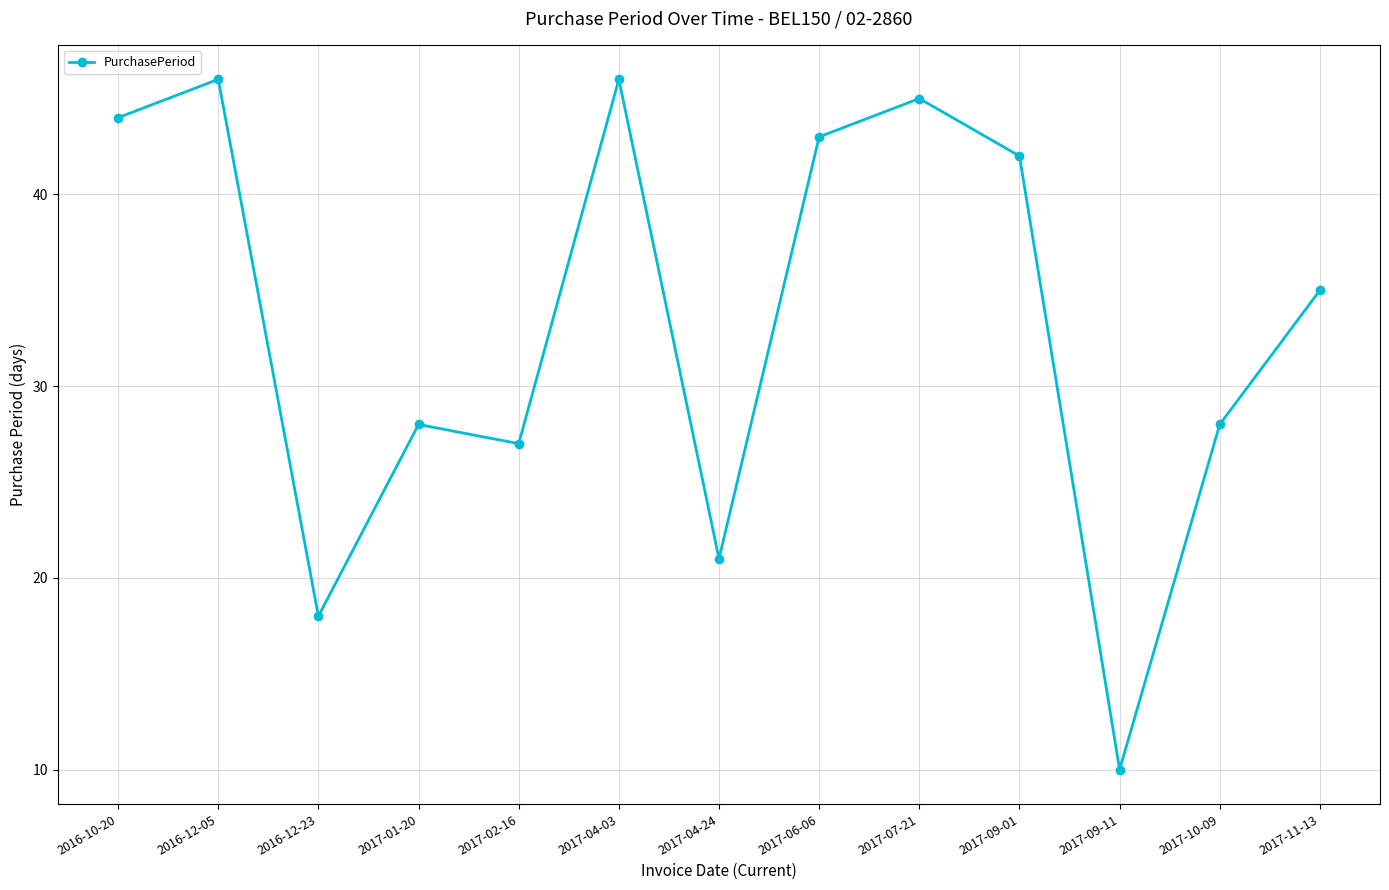

What is the average value?

33